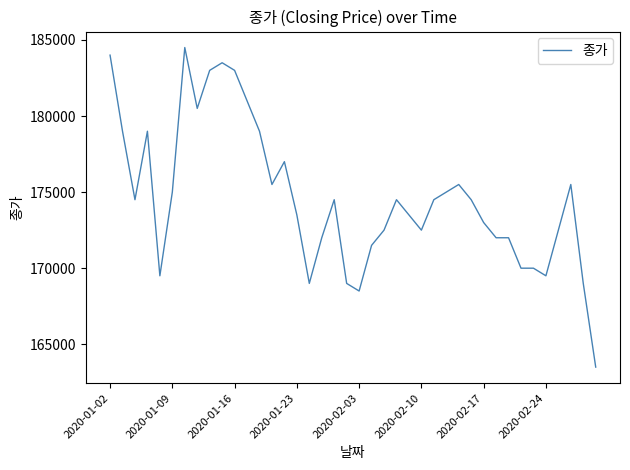

What is the minimum value shown in the chart?

163500